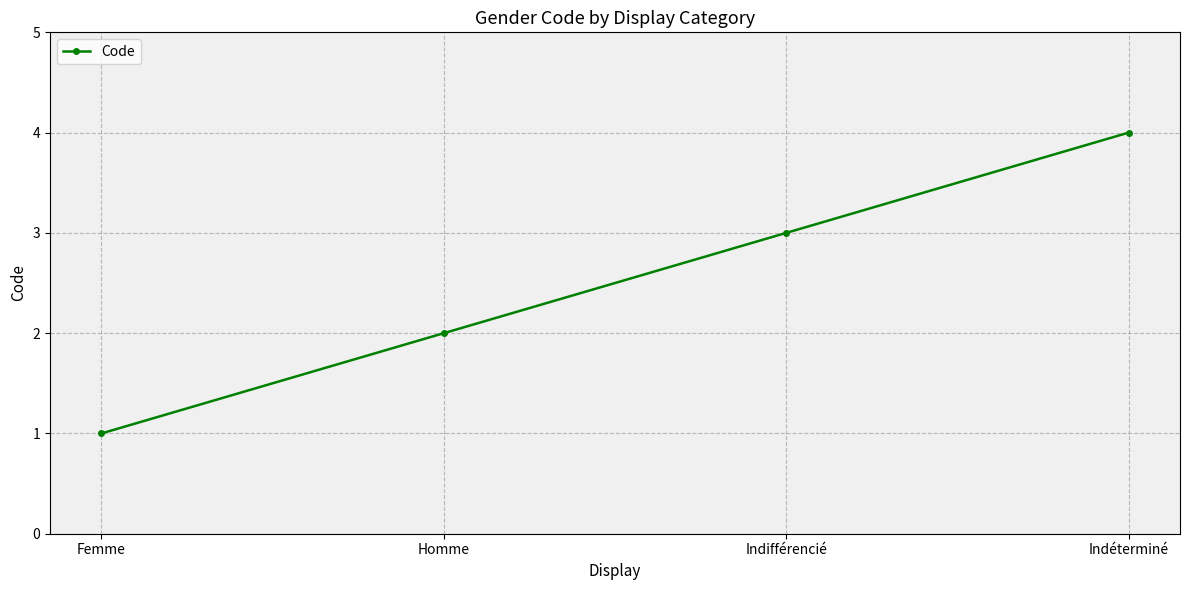

Reading left to right, extract all data points from this chart.

1	2	3	4